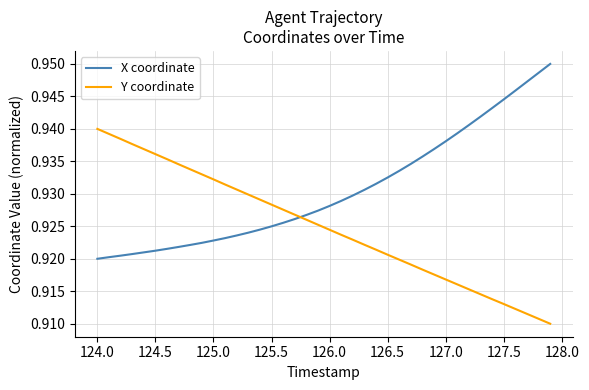

Count the Y coordinate values in the range 0 to 1.

40